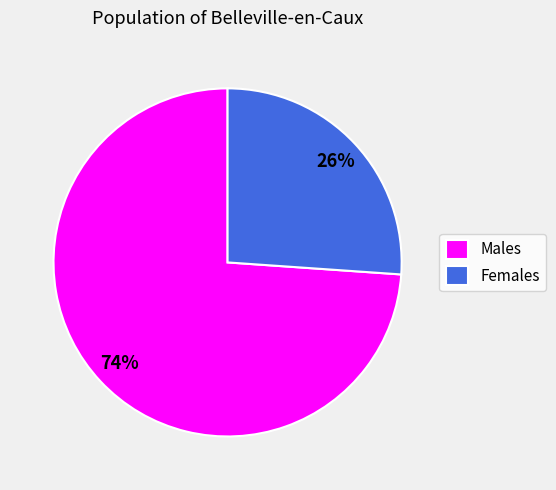

Do Males and Females together represent more than half of the pie?

Yes